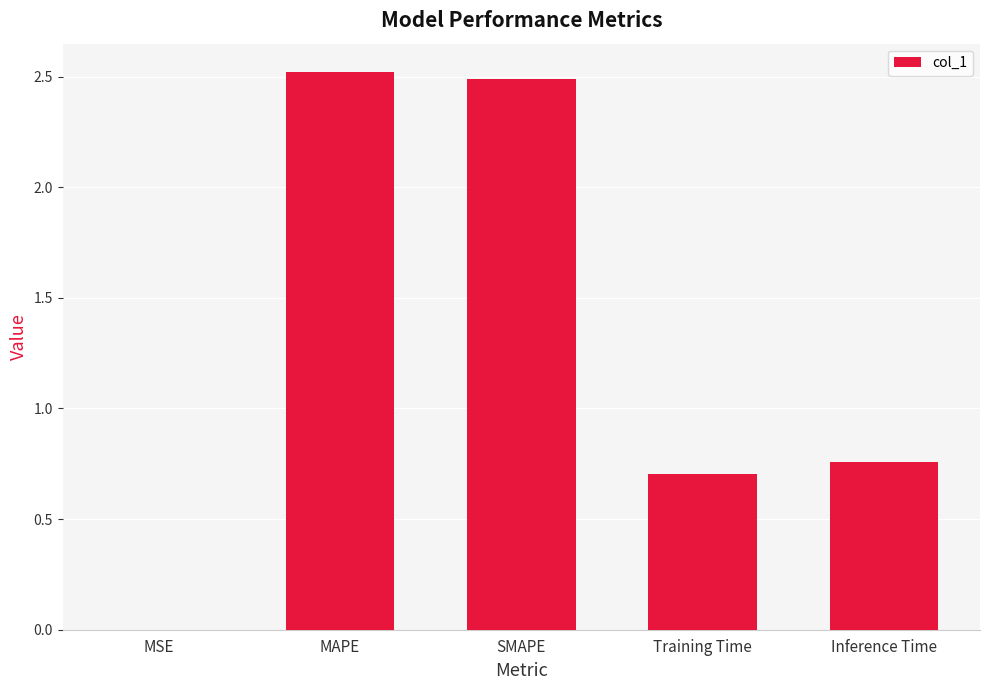

Where is the data nearest to the value 1?

Inference Time